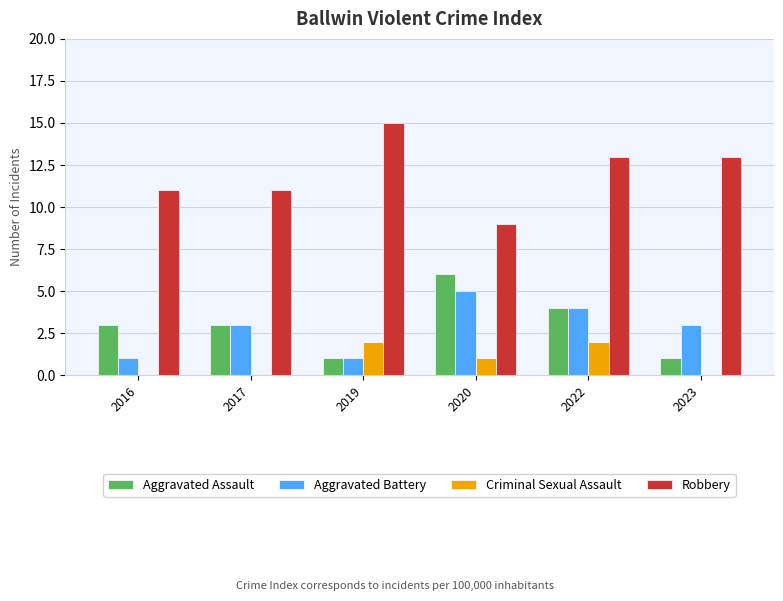

True or false: Criminal Sexual Assault has a value of 0 at 2017.

True